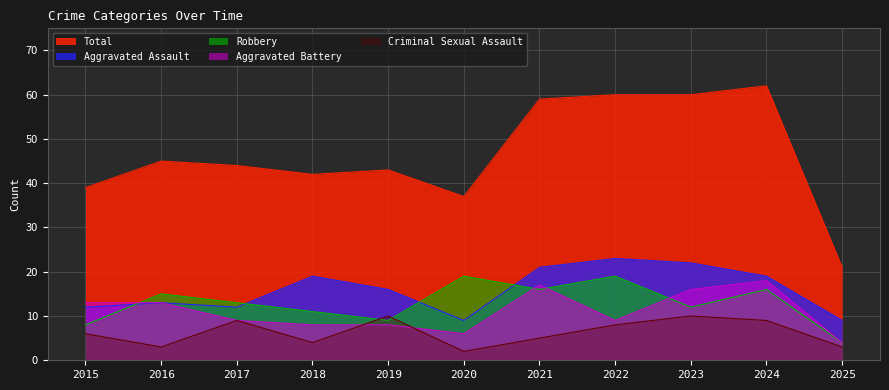

How many interior local valleys does the Aggravated Assault series have?

2